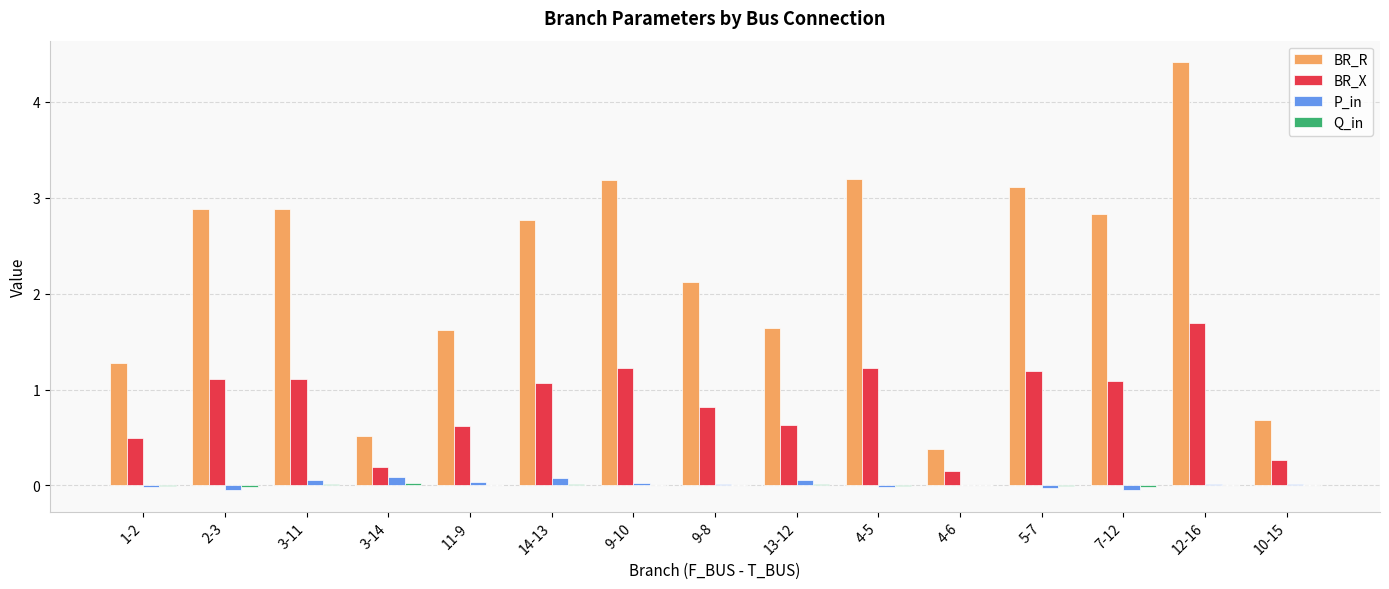

At which label does BR_X first exceed 1?

2-3